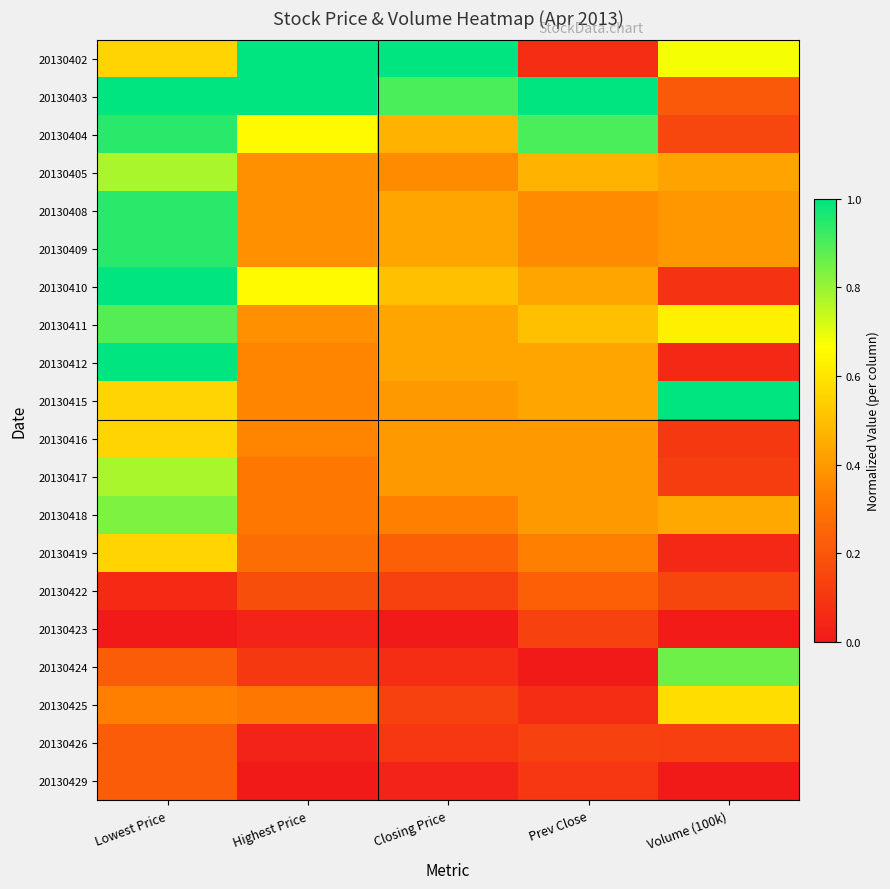

What is the spread (max minus min) of values at Lowest Price?

1.0